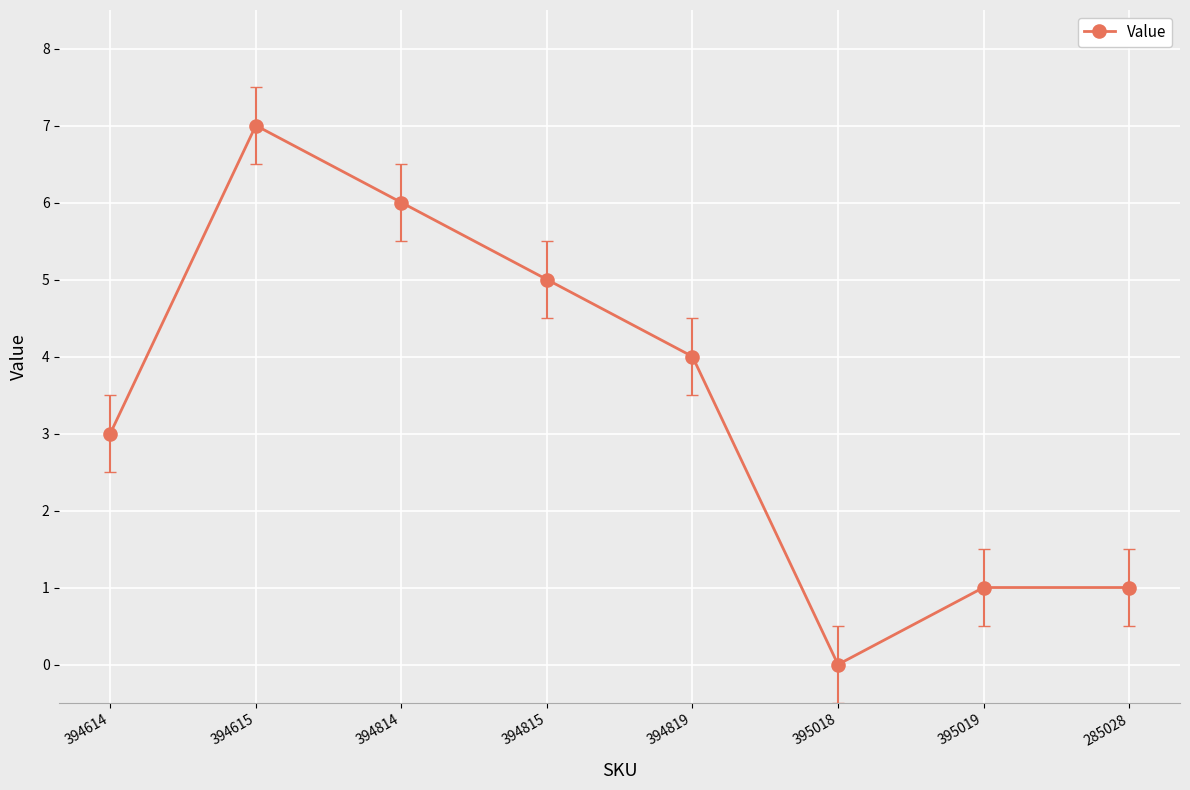

What is the ratio of the value at 394815 to the value at 394814?

0.8